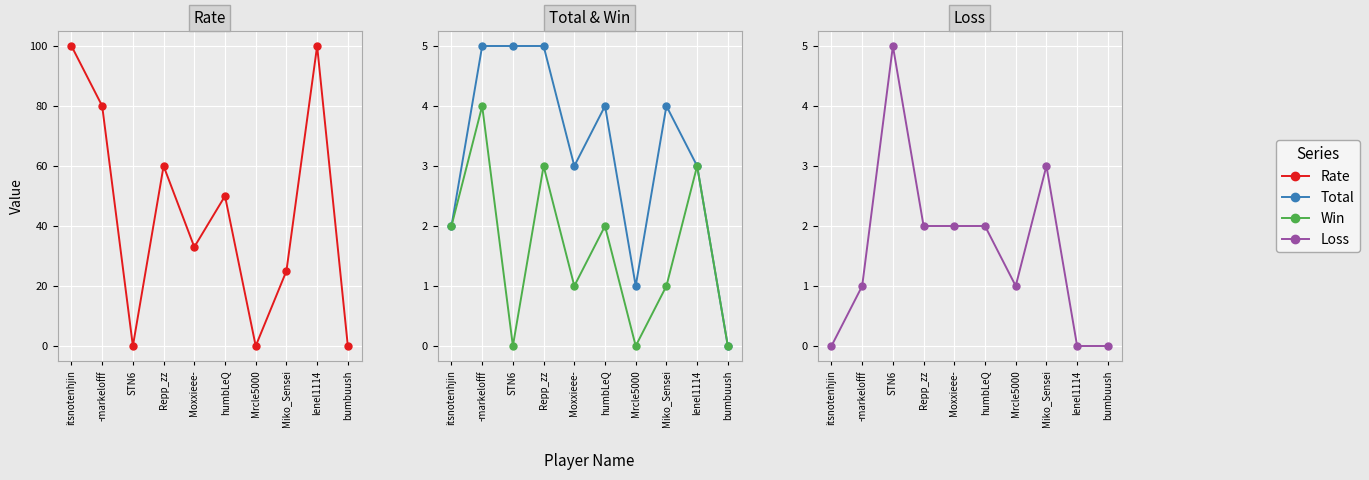

Which series has the widest spread of values?

Rate